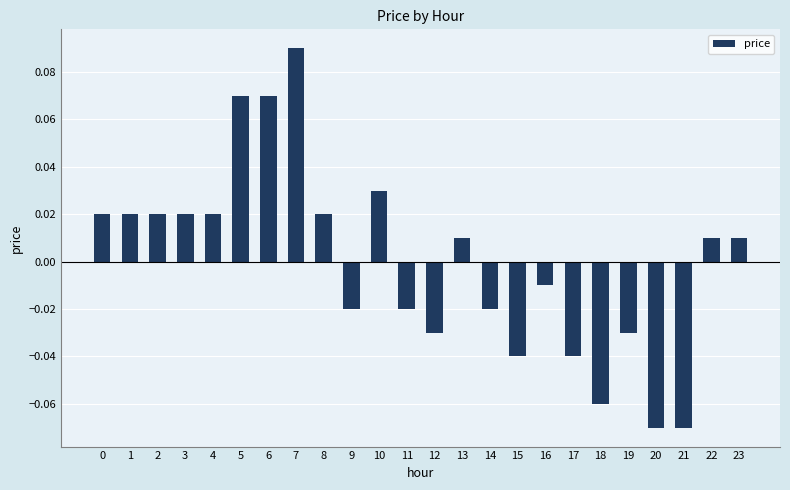

At which category does the chart reach its peak across all series?

7